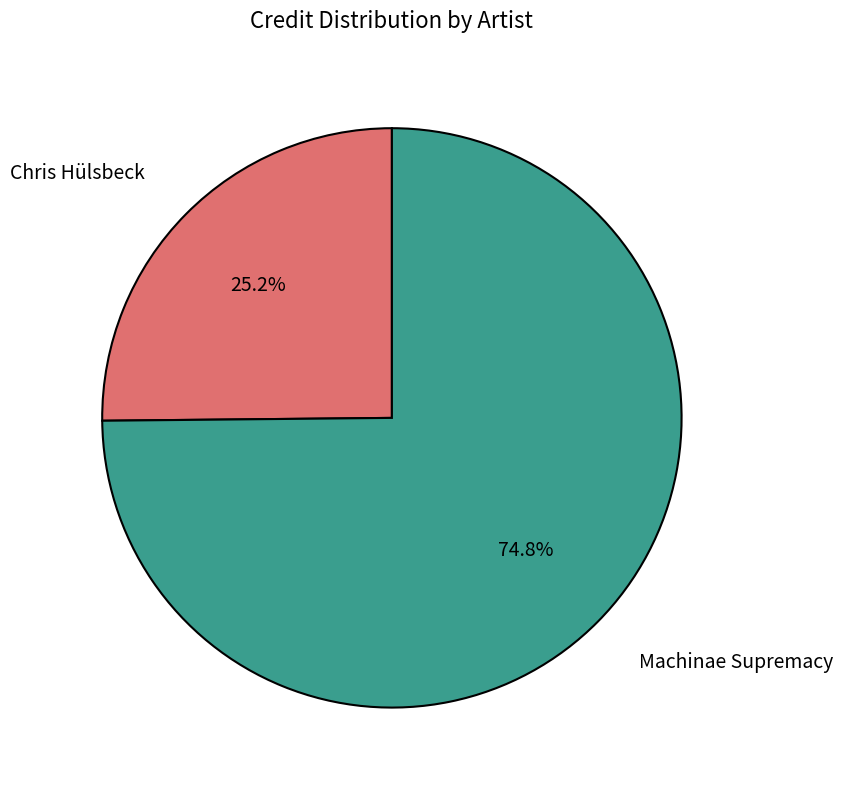

Combined, do Machinae Supremacy and Chris Hülsbeck account for over 50%?

Yes